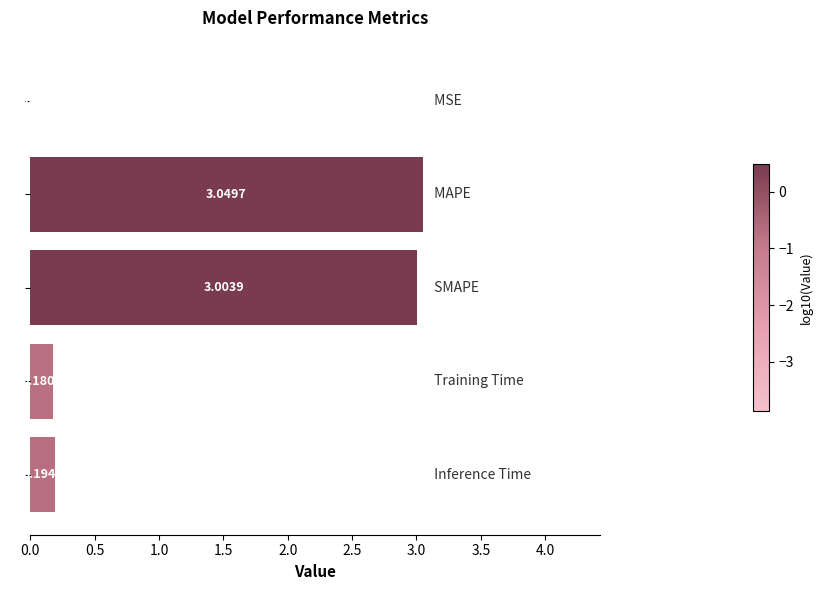

What is the sum of all values?

6.4